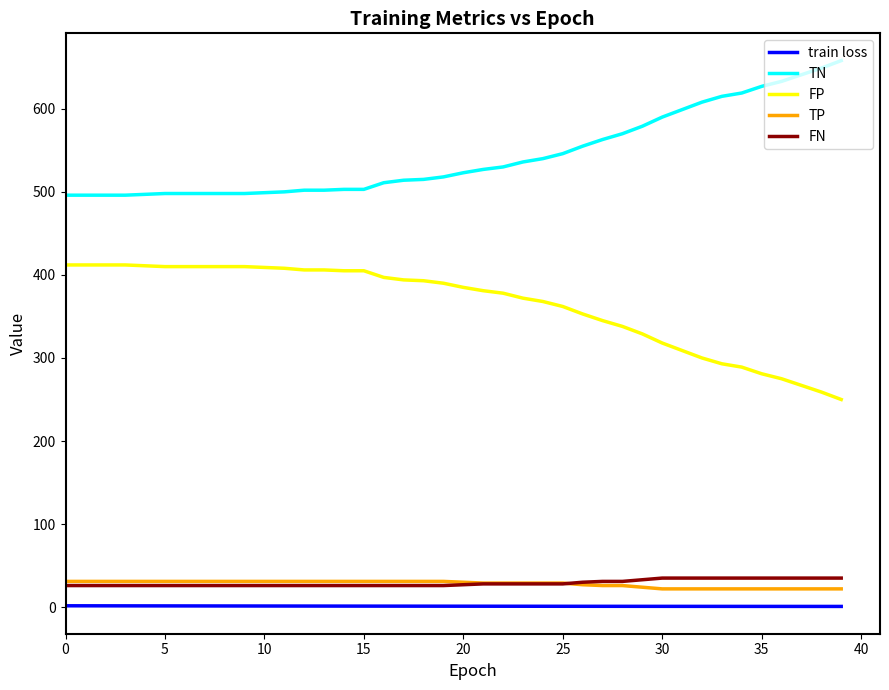

Which series has the largest total across all categories?

TN